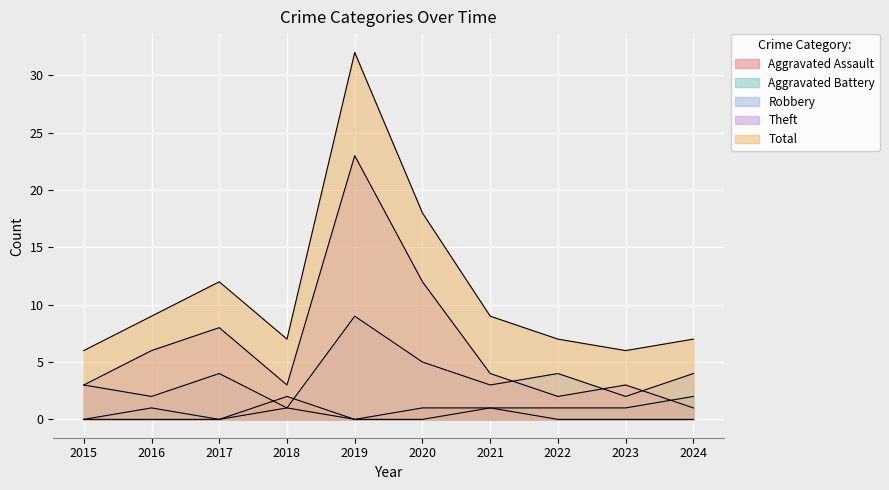

Which label corresponds to the largest value in the chart?

2019